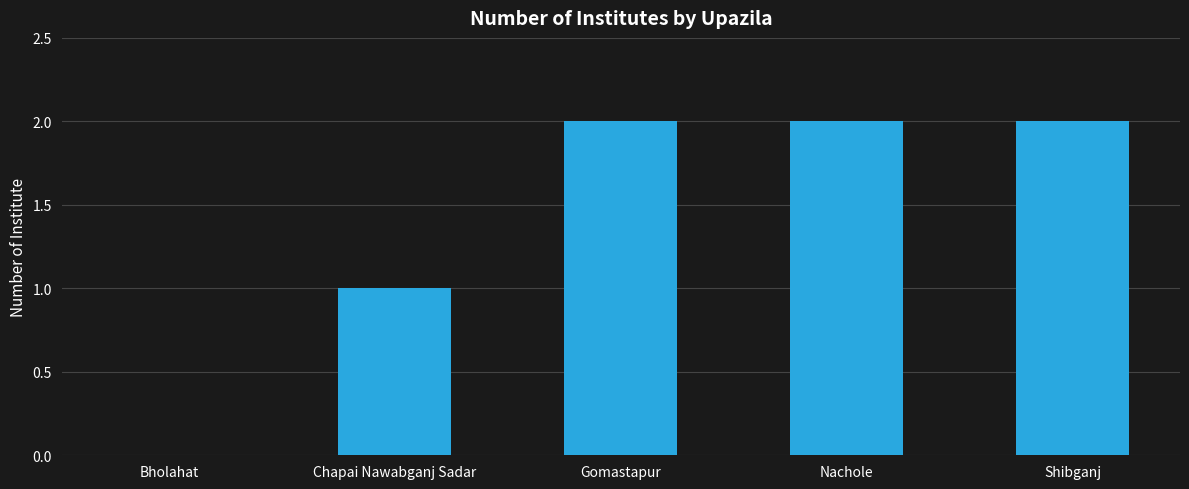

What is the average value?

1